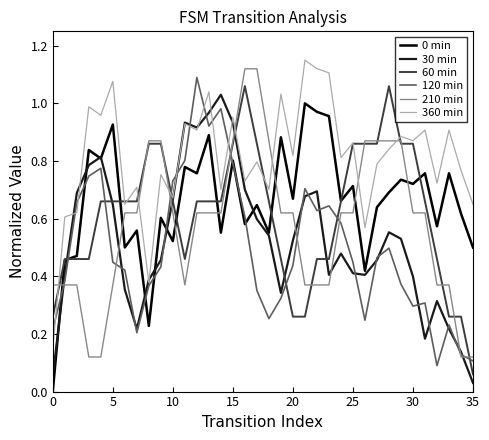

Which series has the largest total across all categories?

360 min